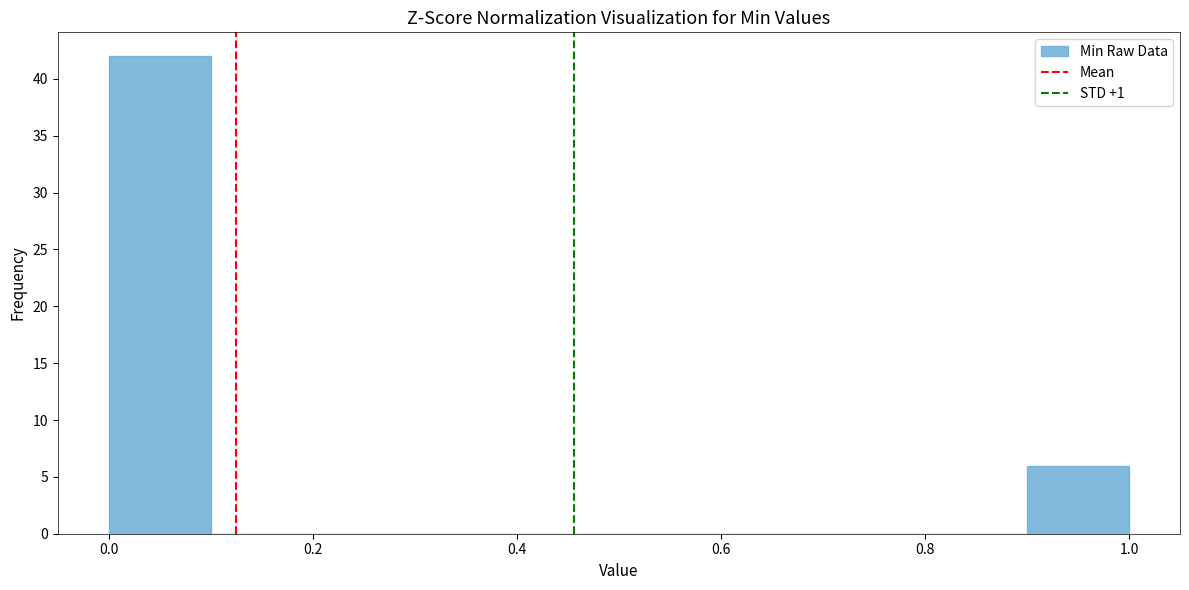

Reading left to right, transcribe this chart: for each bar, give the range it covers on the x-axis and its height. The values are not printed on the chart, so give them approximately, as read against the axis.

0.0 to 0.1: 42
0.1 to 0.2: 0
0.2 to 0.3: 0
0.3 to 0.4: 0
0.4 to 0.5: 0
0.5 to 0.6: 0
0.6 to 0.7: 0
0.7 to 0.8: 0
0.8 to 0.9: 0
0.9 to 1.0: 6